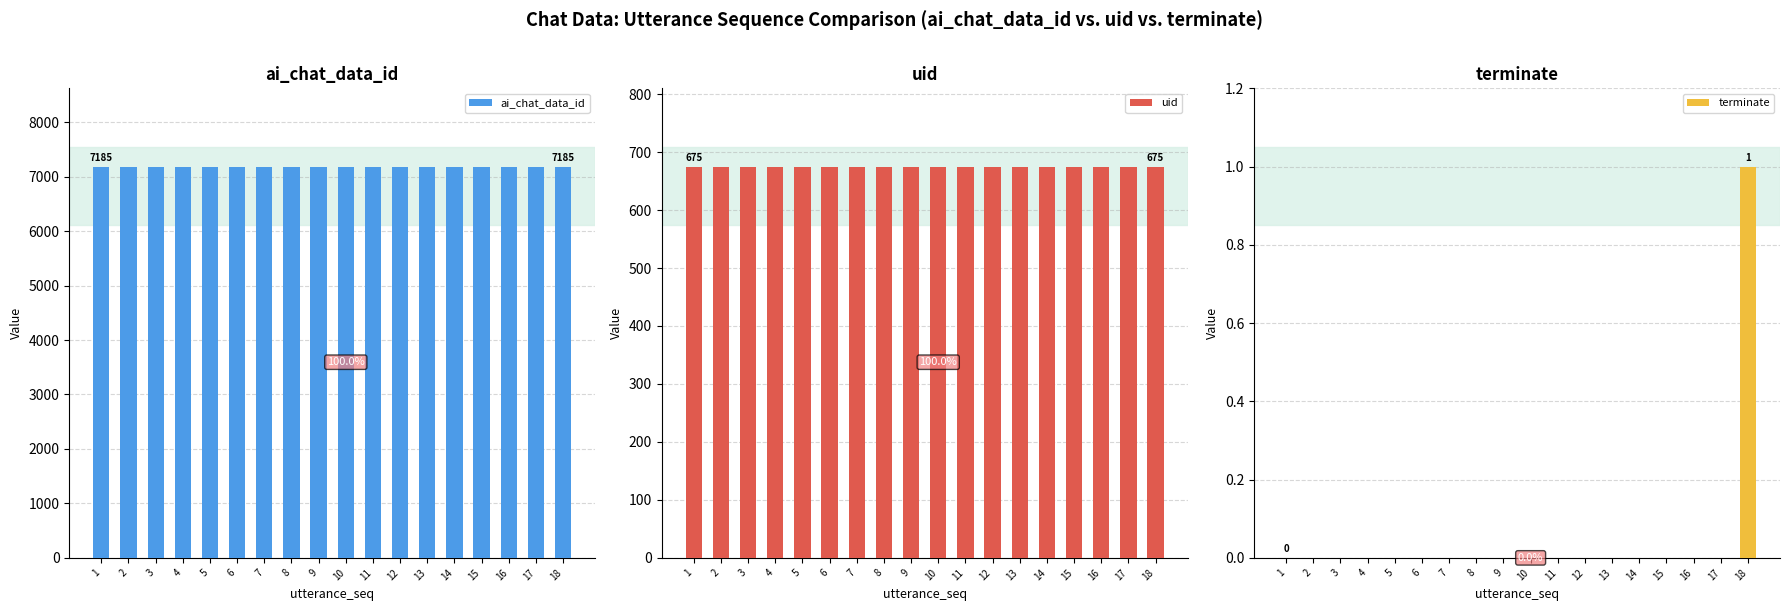

Which series has the widest spread of values?

terminate